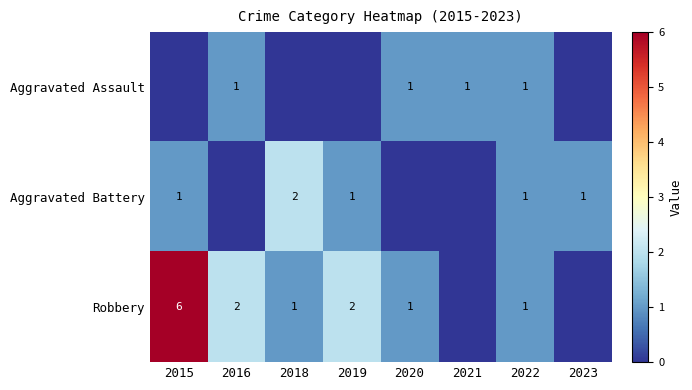

True or false: Aggravated Assault has a value of 1 at 2016.

True